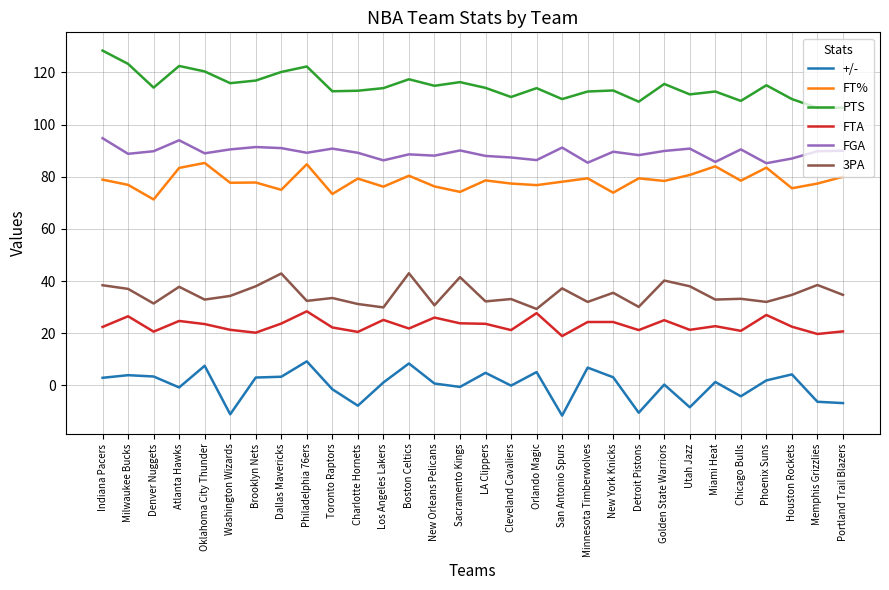

True or false: PTS and +/- intersect in this chart.

False